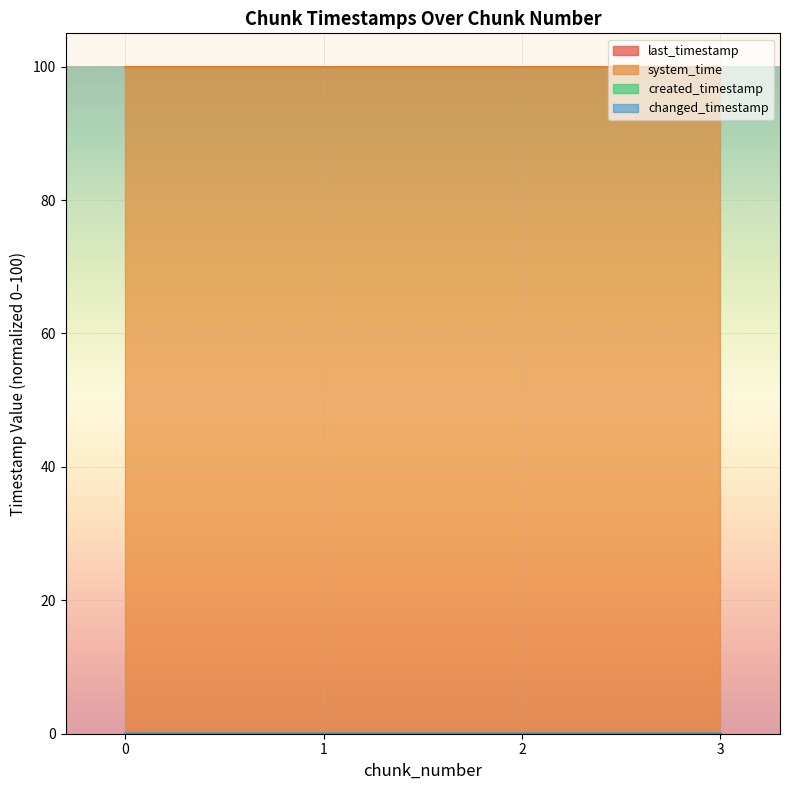

True or false: changed_timestamp and created_timestamp cross at least once.

False